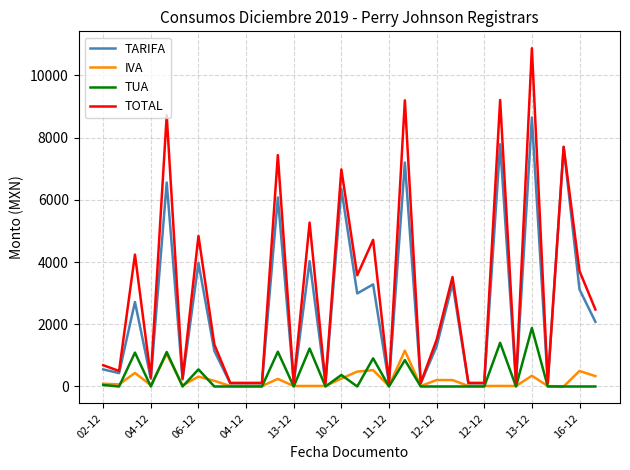

How many values in the TUA series exceed 0?

11